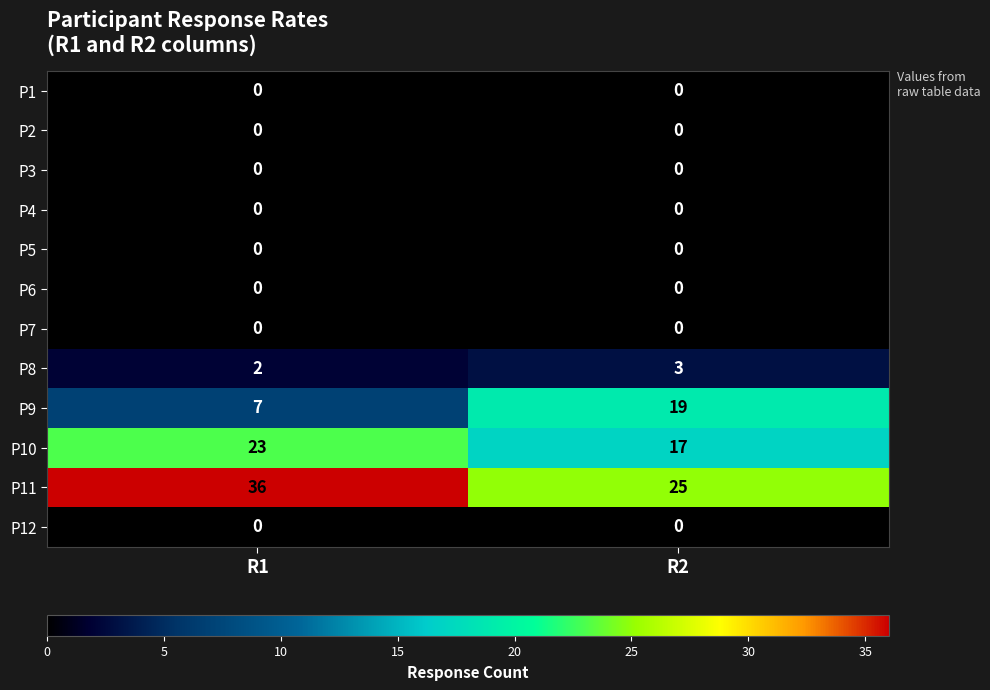

Count the number of categories in the chart.

2